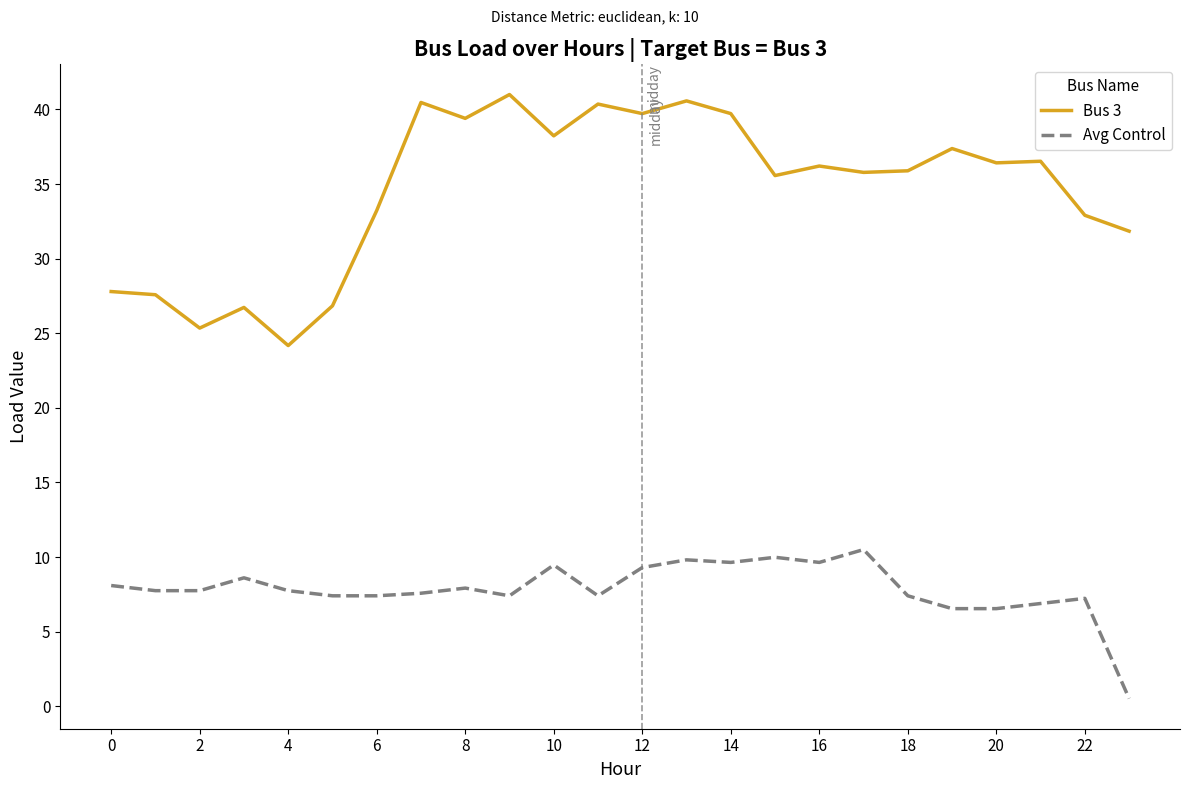

True or false: Avg Control has more than 2 points higher than both neighbors.

True